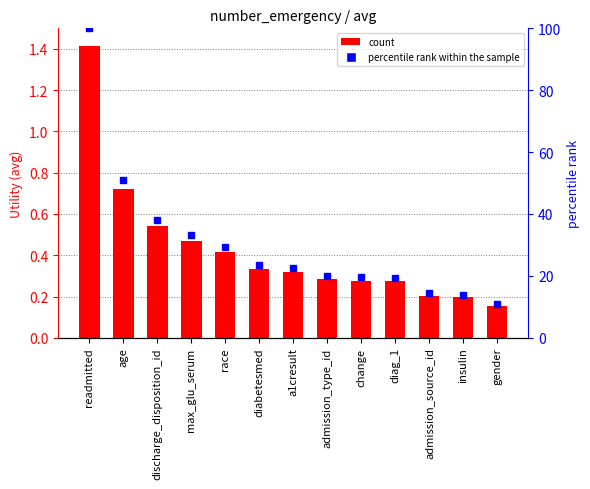

Between age and change, which is larger?

age